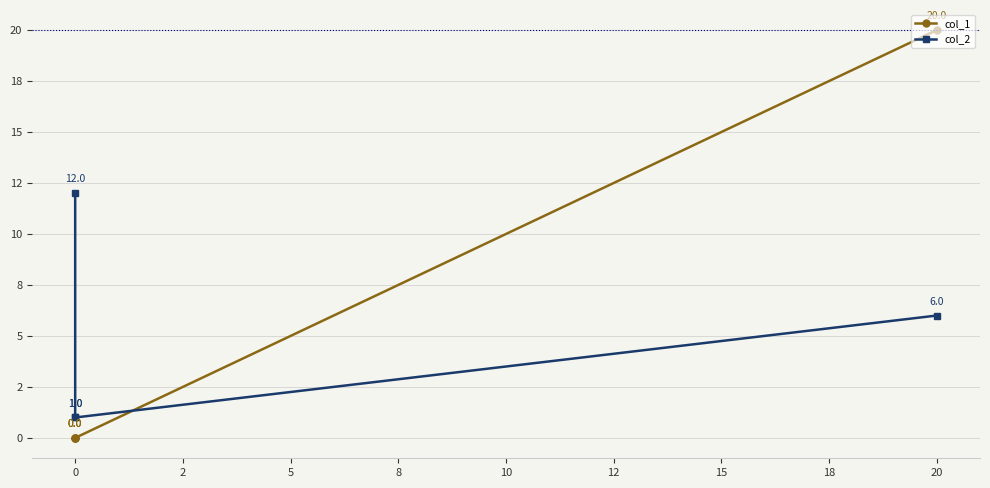

What is the value of the col_2 point at the 2nd from the left?

1